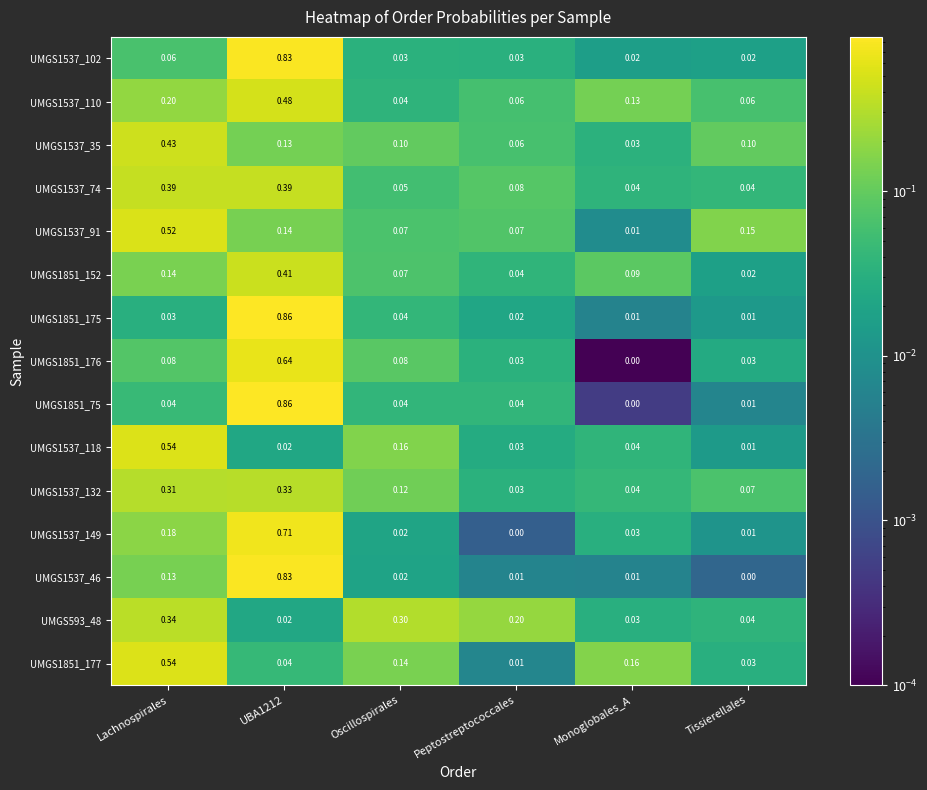

Is the value of UMGS593_48 at Monoglobales_A greater than the value of UMGS1537_118 at Lachnospirales?

No